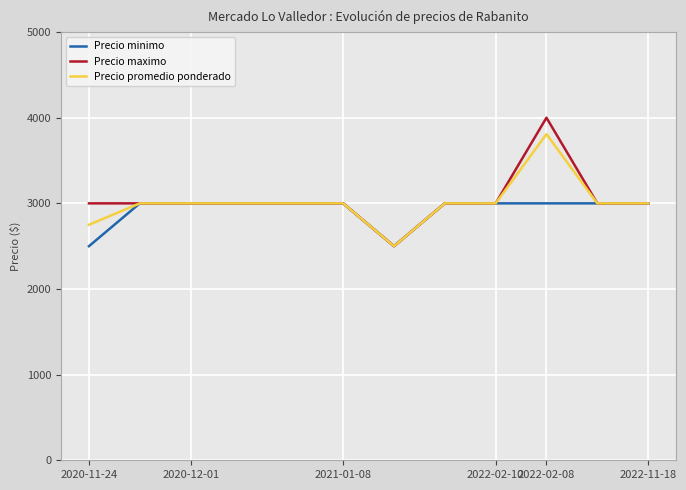

What value does the Precio promedio ponderado series have at 2020-12-01?

3000